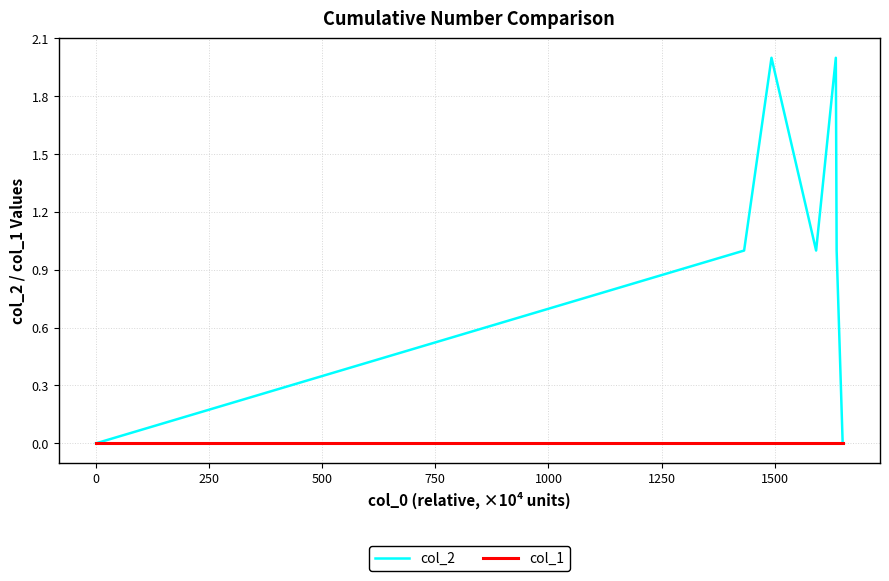

Which series has the widest spread of values?

col_2